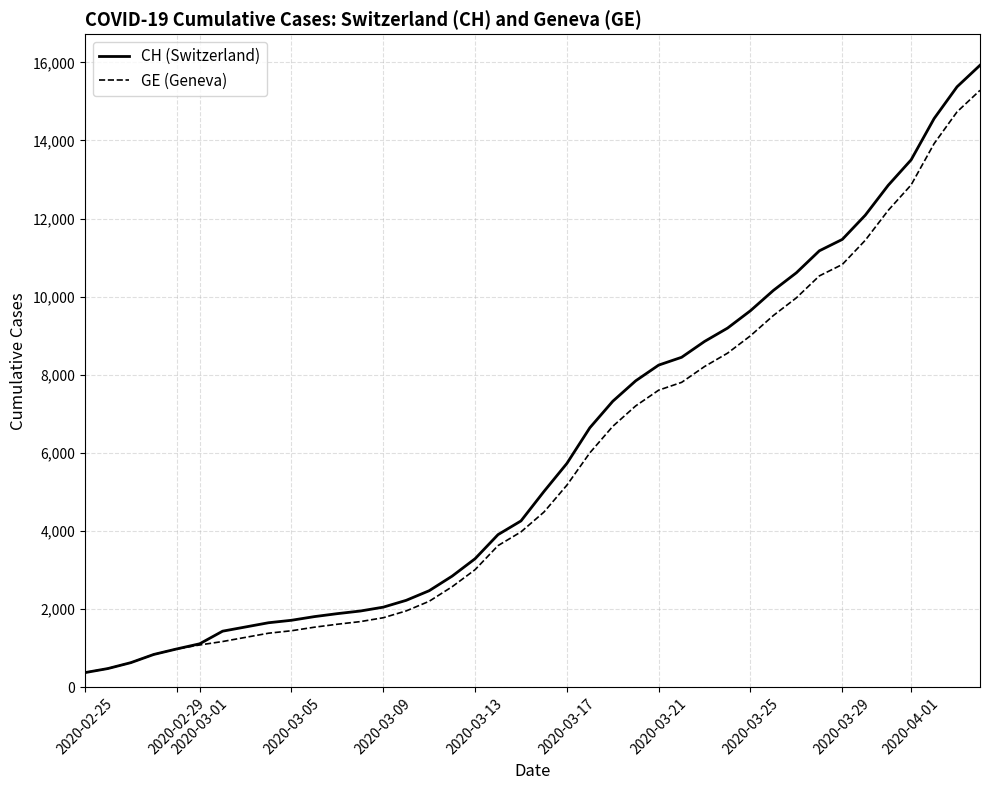

What position from the right is 2020-03-13?

23